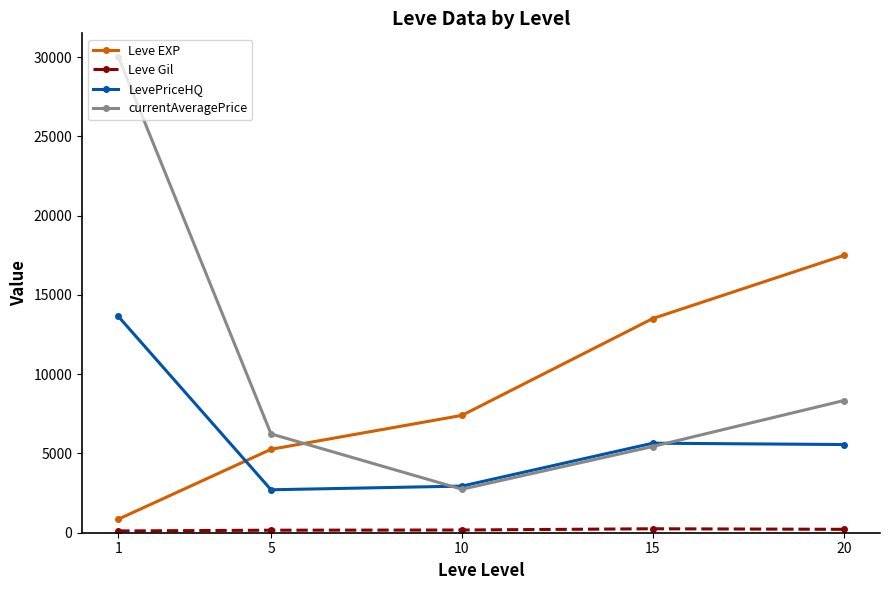

Which series ends up on top after the final intersection of Leve EXP and currentAveragePrice?

Leve EXP